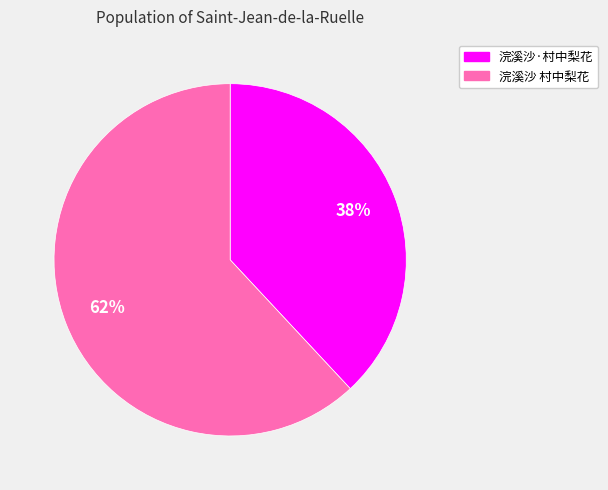

How many segments does this pie chart have?

2